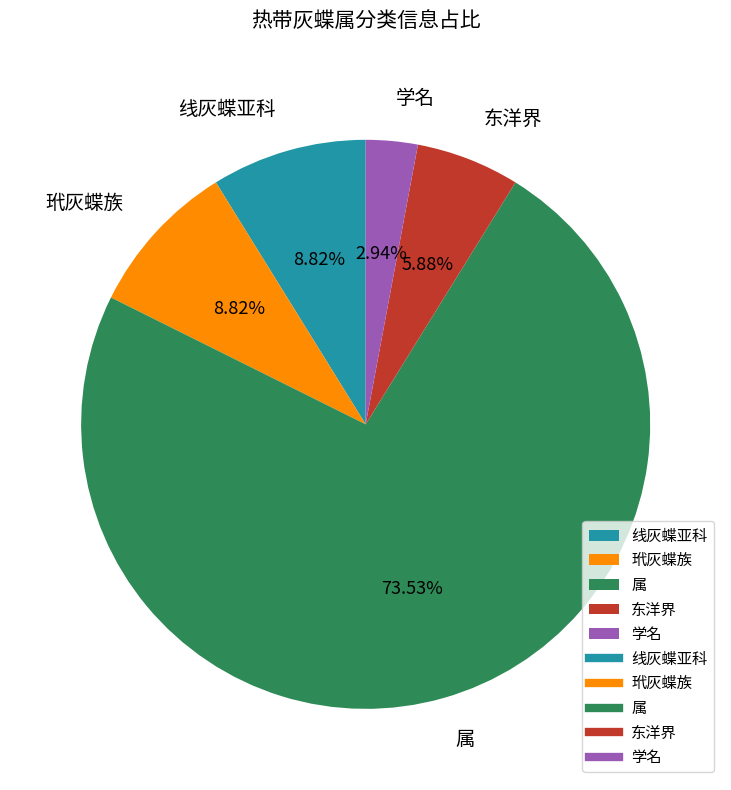

Is there a majority slice in this chart?

Yes